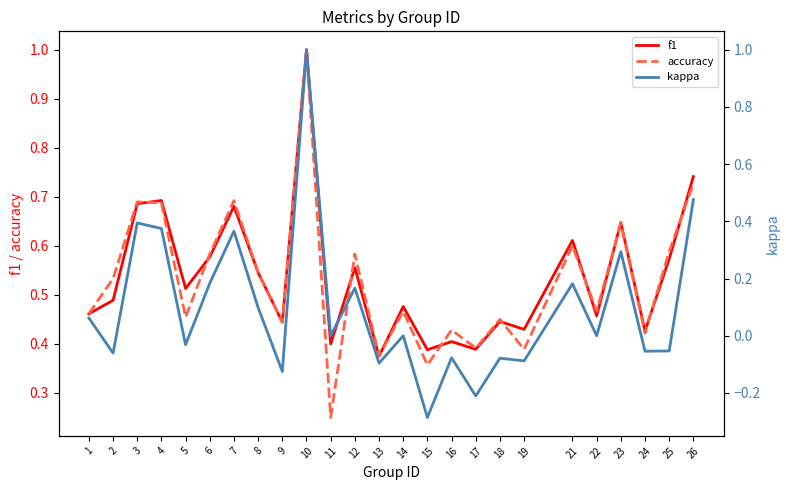

What is the greatest value displayed?

1.0